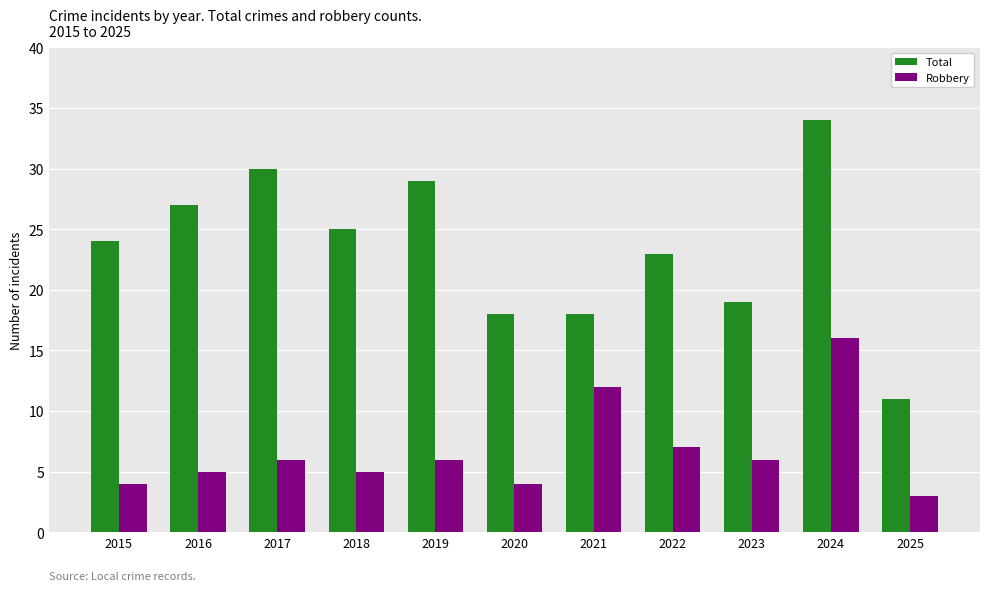

What is the difference between the maximum and minimum values in the Total series?

23